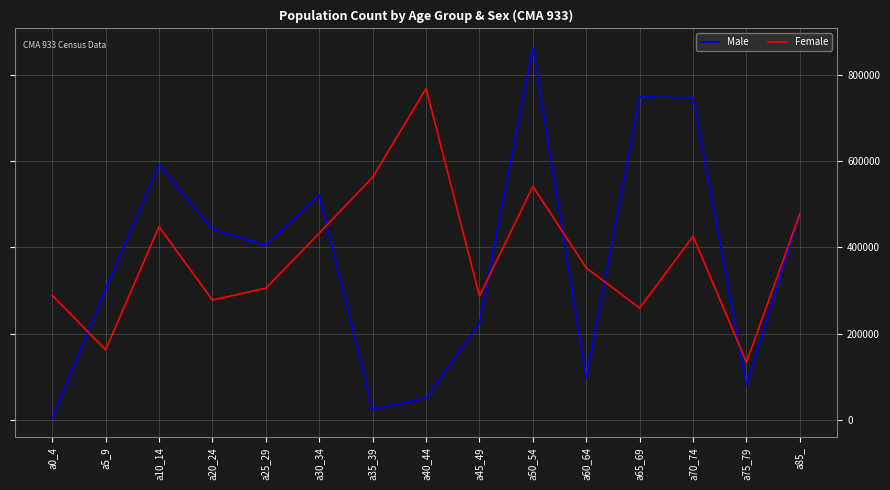

List the series in order of their peak value, highest first.

Male, Female